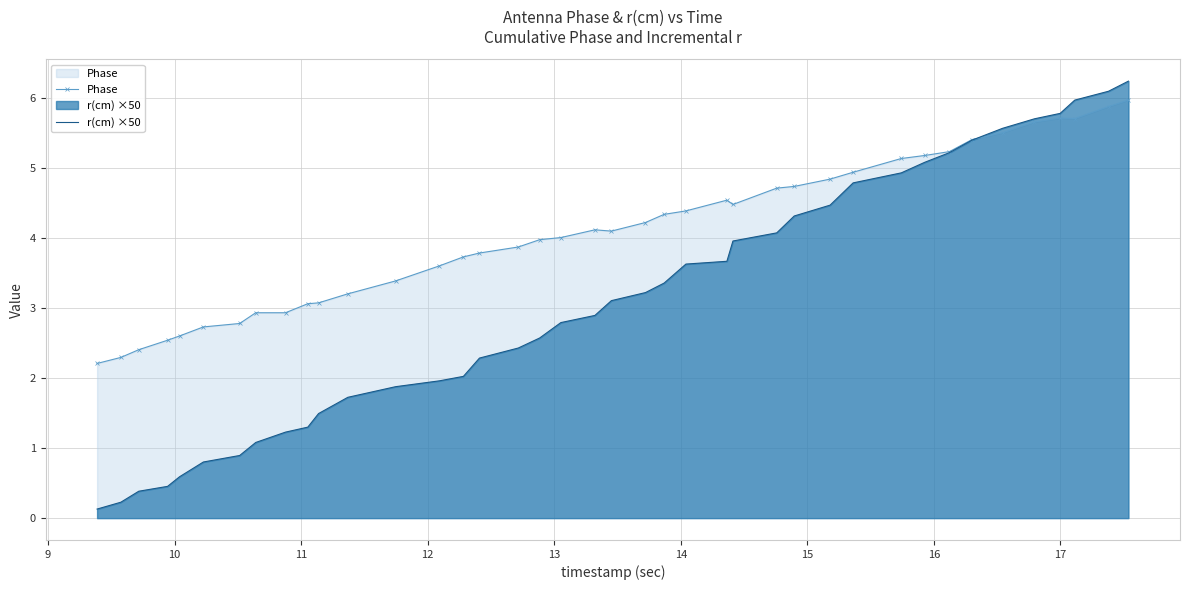

Rank the series by their average value, from lowest to highest.

r(cm) ×50, Phase